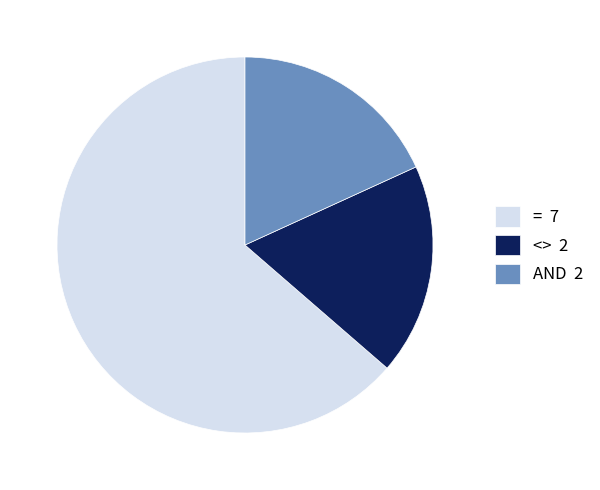

Does any single category account for the majority?

Yes